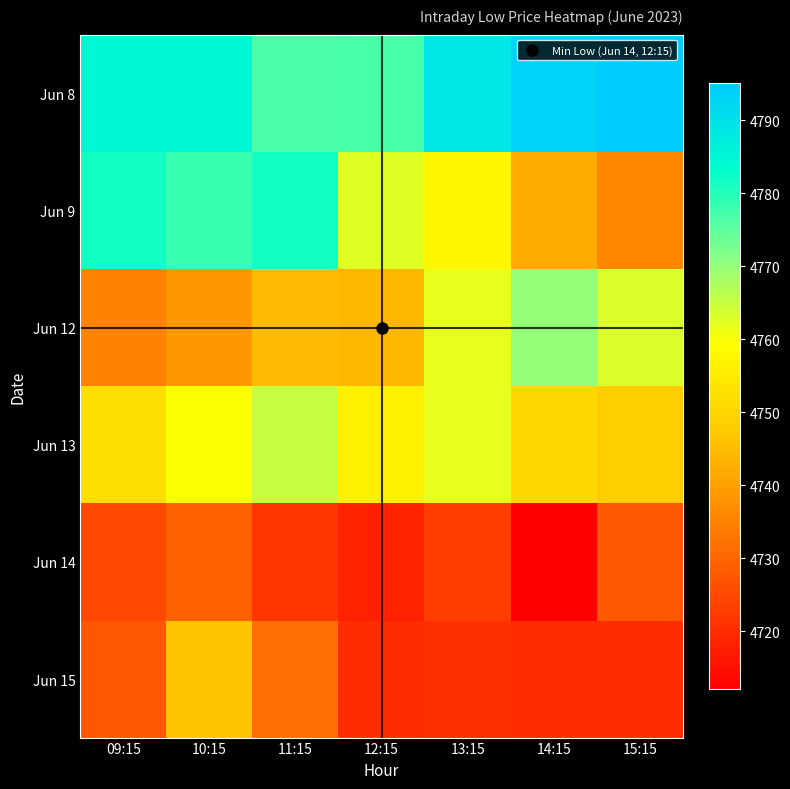

At how many categories does at least one series exceed 4739?

7